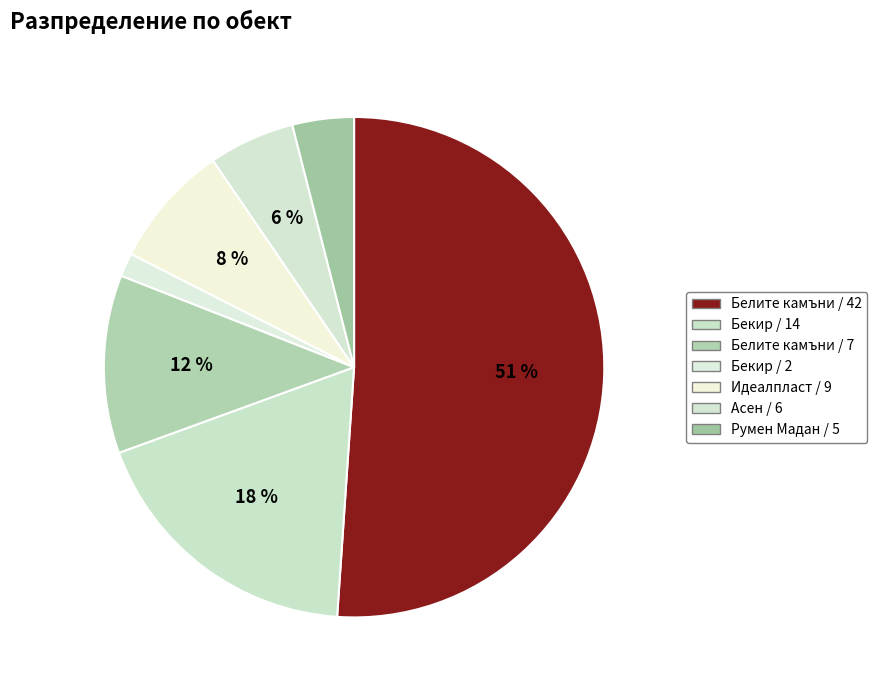

Rank the categories by value from lowest to highest.

Бекир / 2, Румен Мадан / 5, Асен / 6, Идеалпласт / 9, Белите камъни / 7, Бекир / 14, Белите камъни / 42